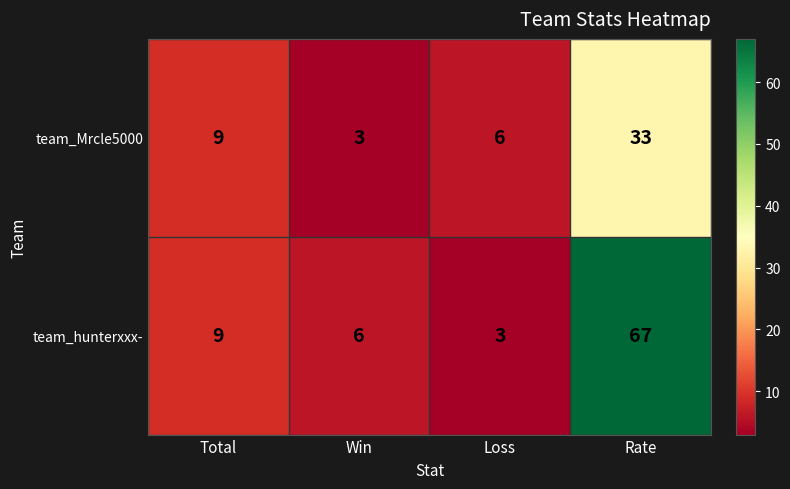

How many data points does each series have?

4